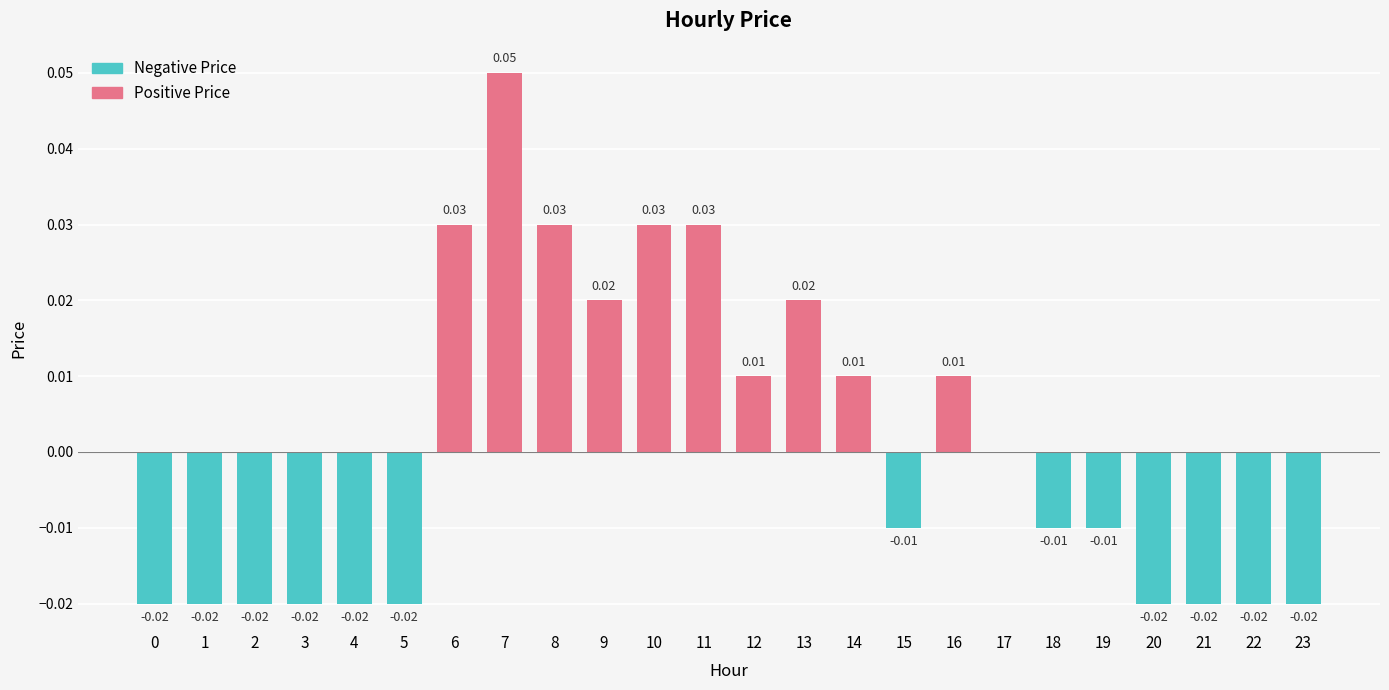

How many positive values does the Positive Price series have?

10